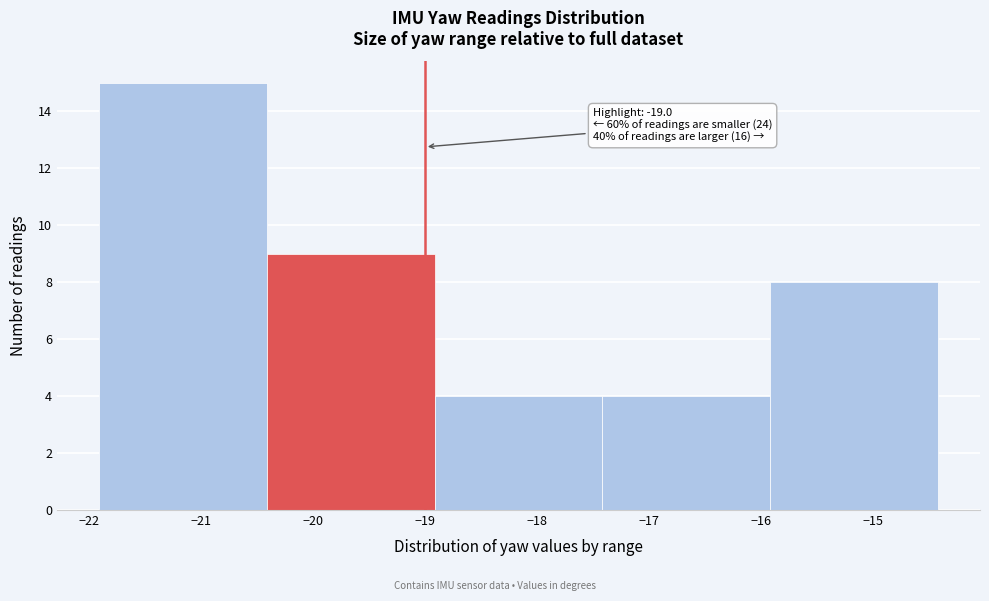

Over which range of the x-axis is the bar tallest?

-21.9 to -20.4